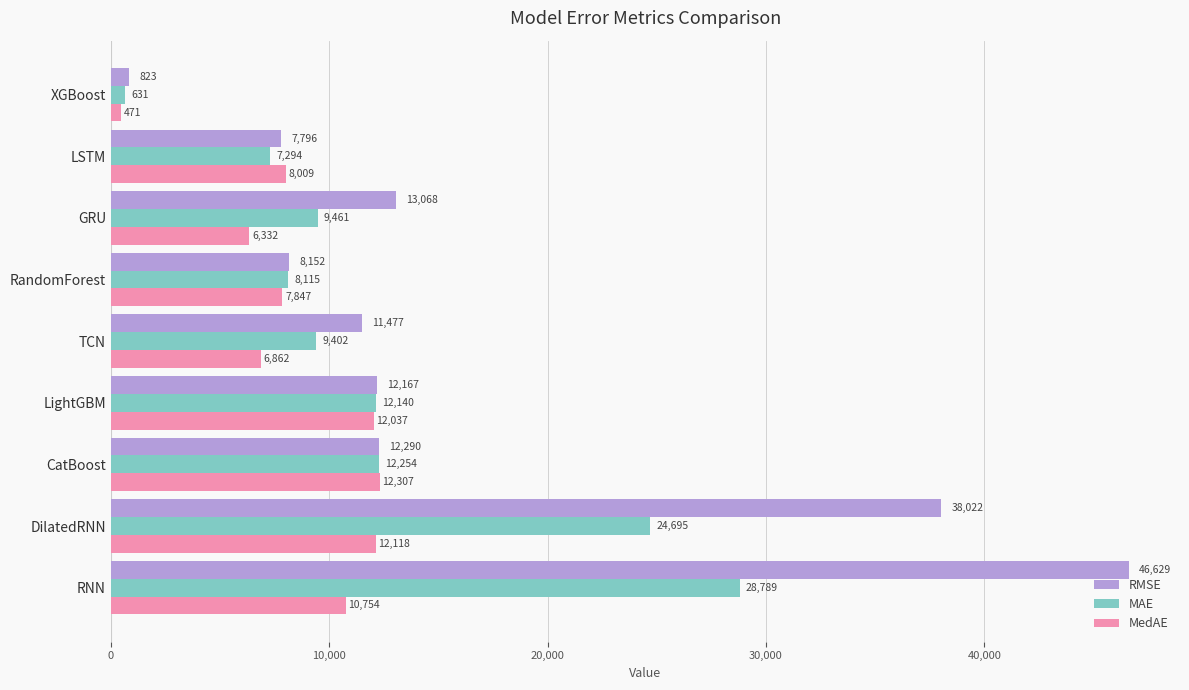

List the series in order of their peak value, highest first.

RMSE, MAE, MedAE